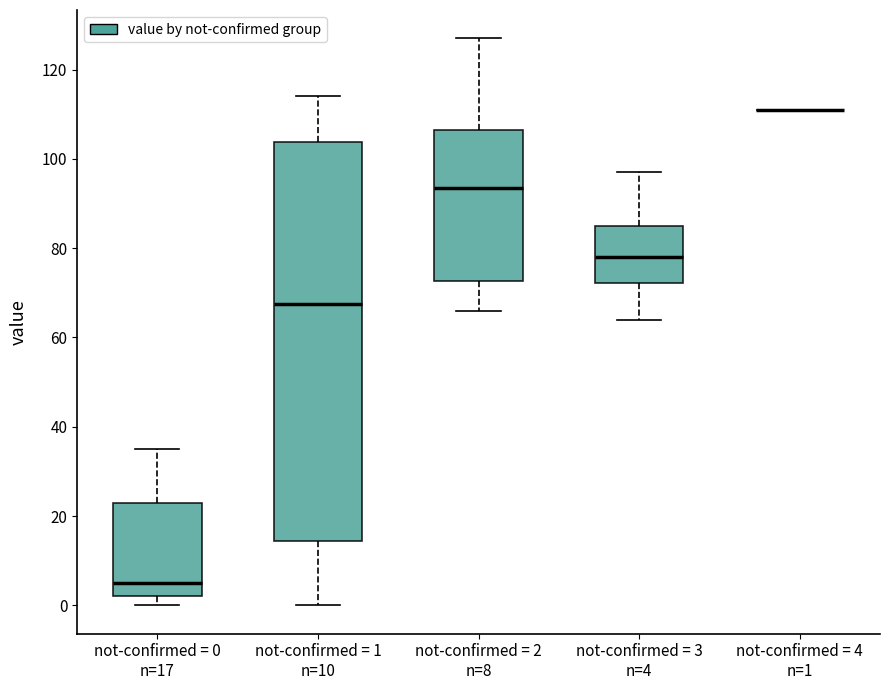

Reading left to right, transcribe this box plot: for each box, give where its median line is, the range the box spans, and where its two whiskers end, as read against the y-axis. The values are not printed on the chart, so give them approximately, as read against the axis.

not-confirmed = 0 n=17: median 6, box 2 to 24, whiskers 0 to 36
not-confirmed = 1 n=10: median 68, box 14 to 104, whiskers 0 to 114
not-confirmed = 2 n=8: median 94, box 72 to 106, whiskers 66 to 128
not-confirmed = 3 n=4: median 78, box 72 to 86, whiskers 64 to 98
not-confirmed = 4 n=1: box collapsed to a line at 112, whiskers 112 to 112